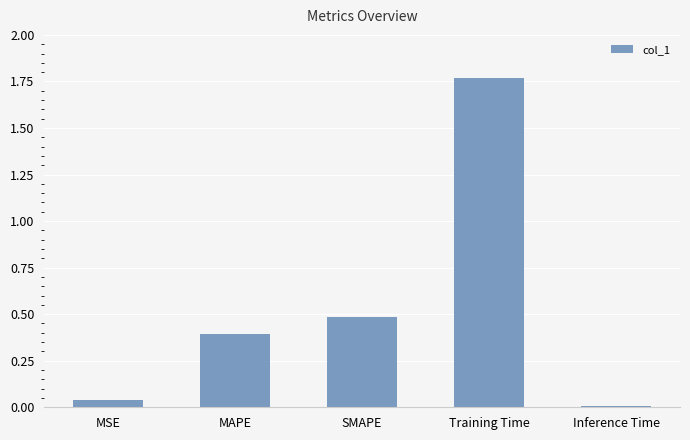

What is the value of the 2nd bar from the left?

0.4